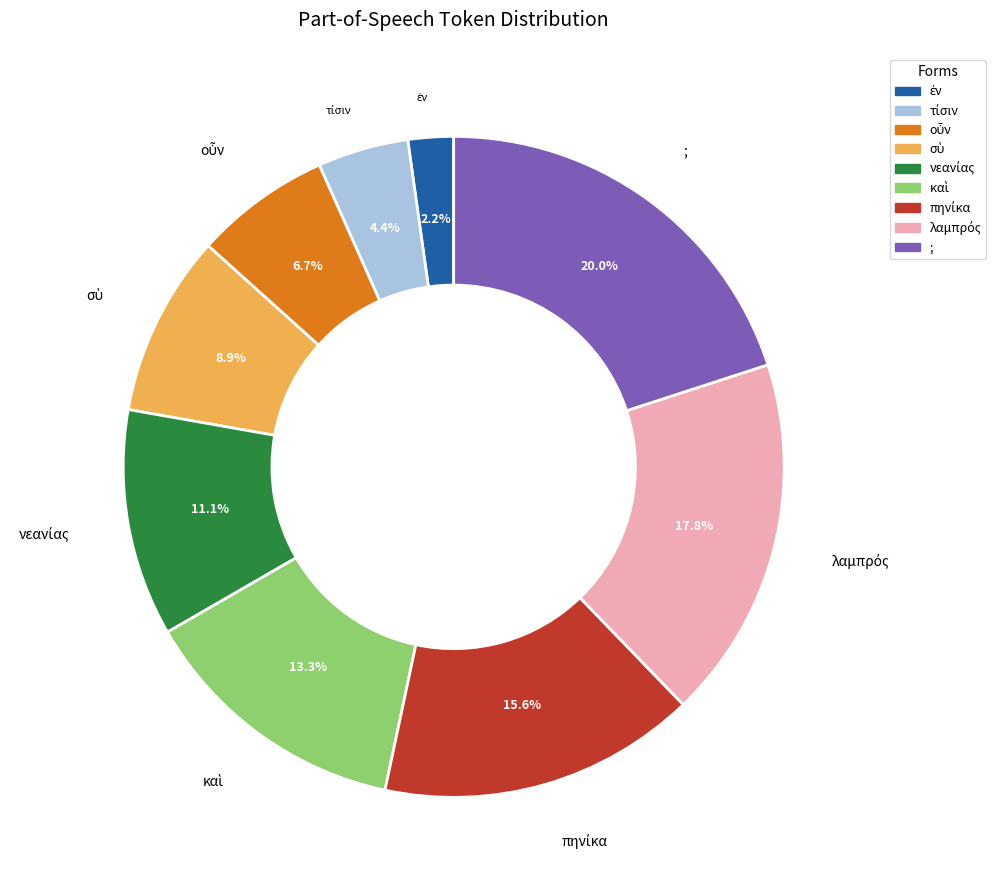

Which category has the biggest portion of the pie?

;